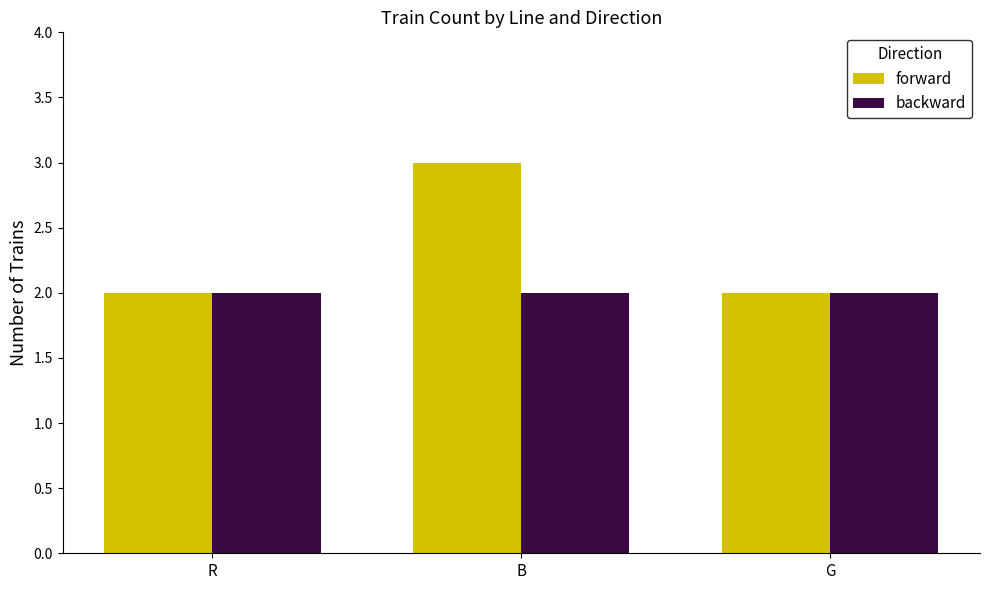

What is the total value across all series at R?

4